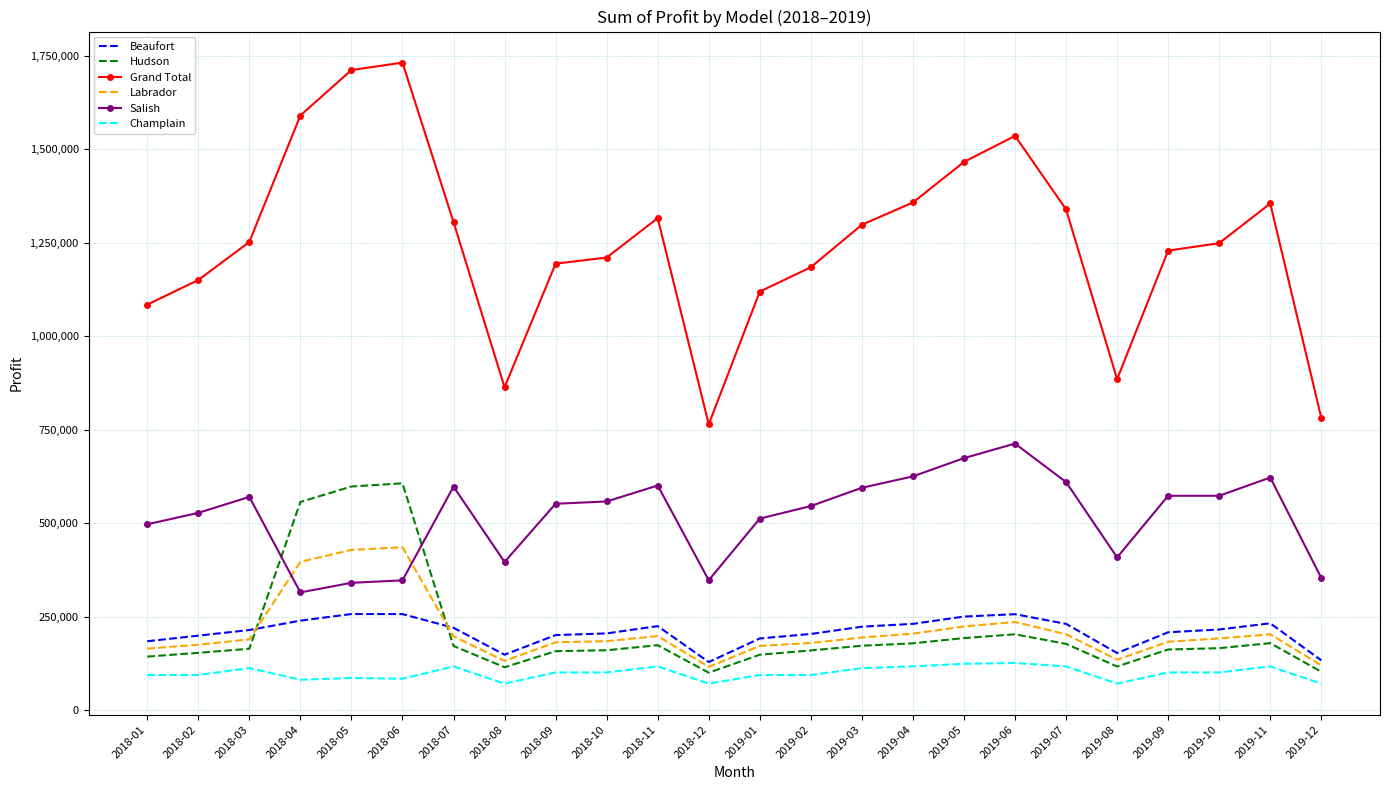

What is the minimum value shown in the chart?

71300.0